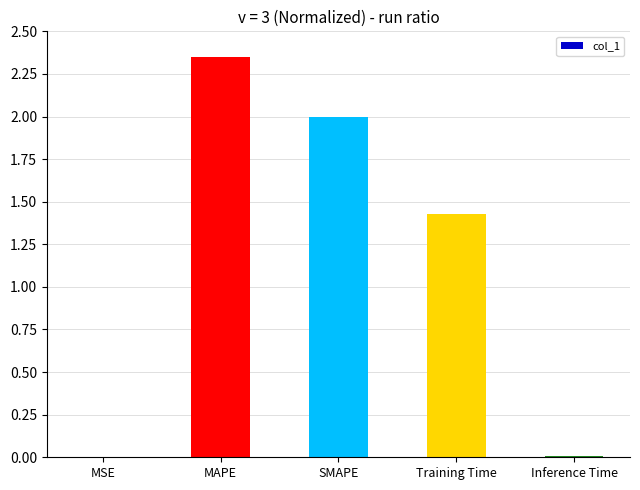

What is the sum of all values?

5.8